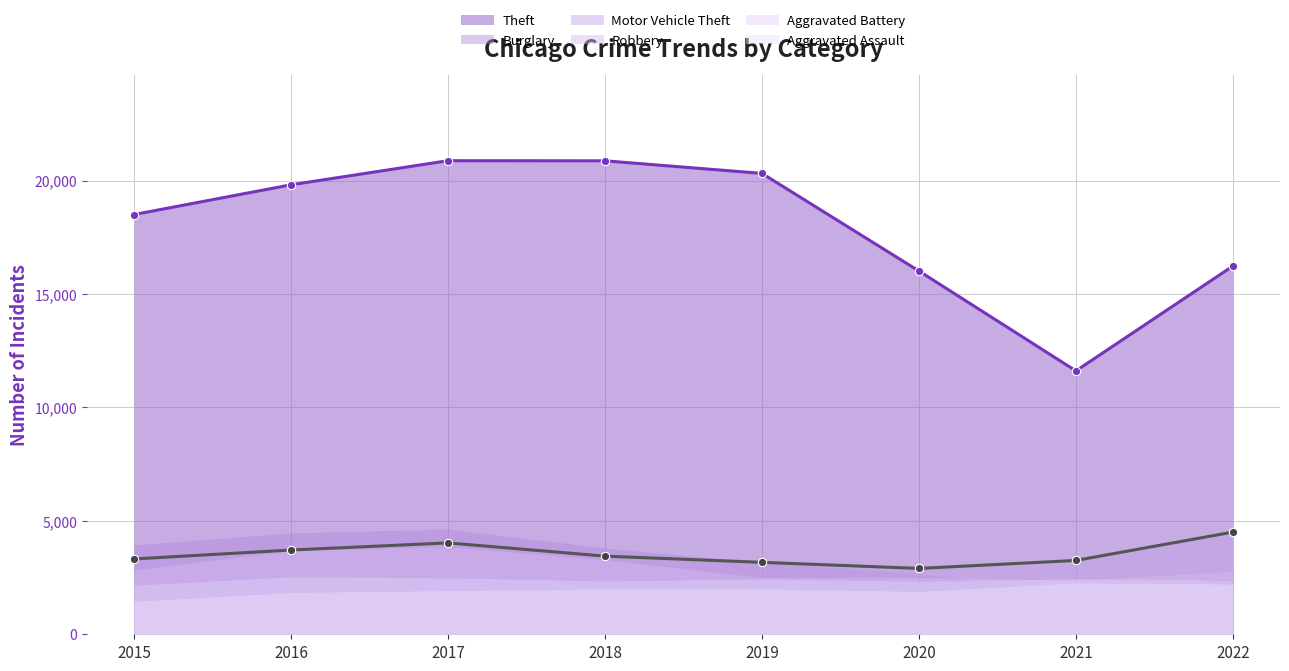

What is the sum of all Theft (line) values?

144248